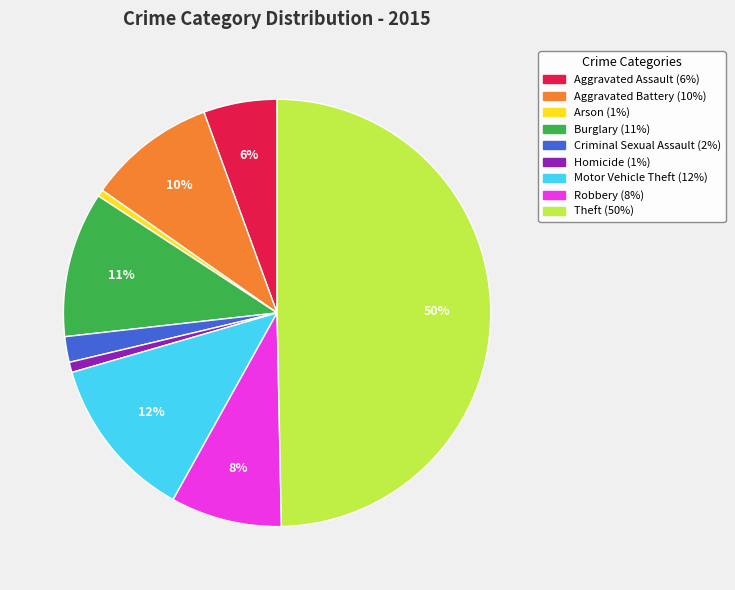

What is the largest slice in the pie chart?

Theft